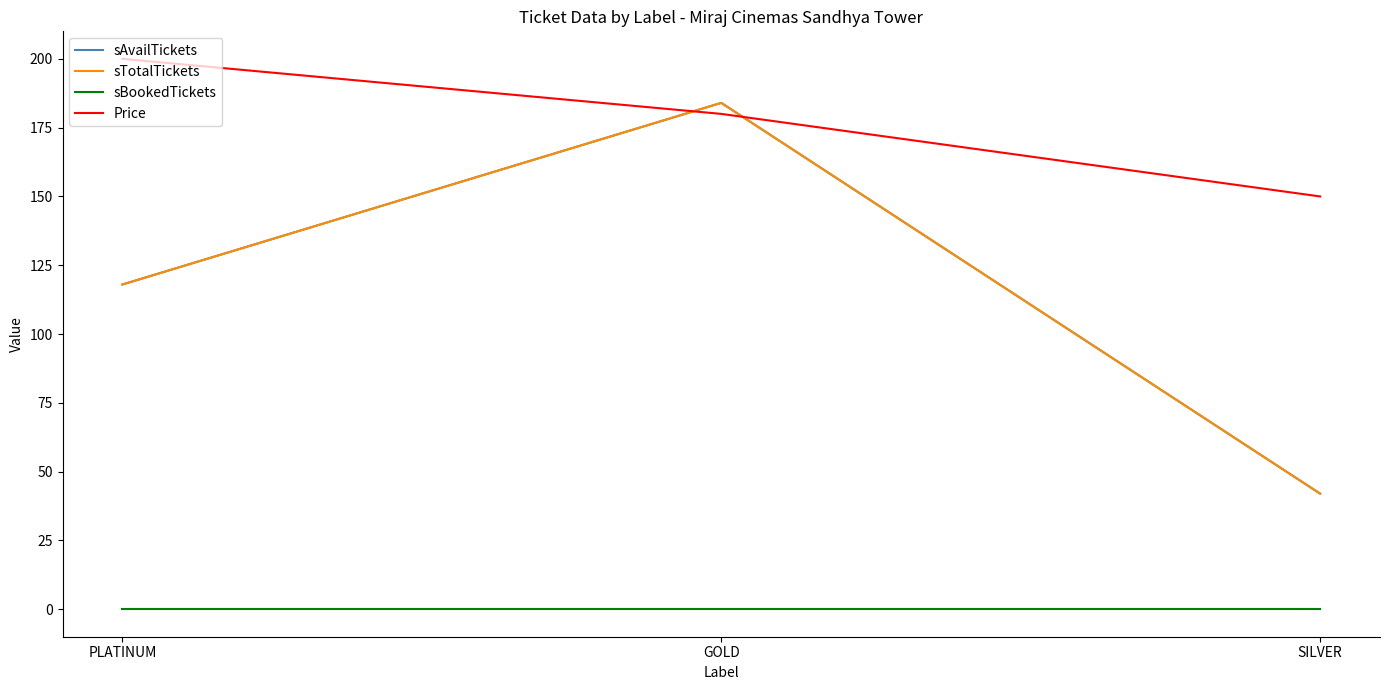

The value of Price at PLATINUM is 308. True or false?

False